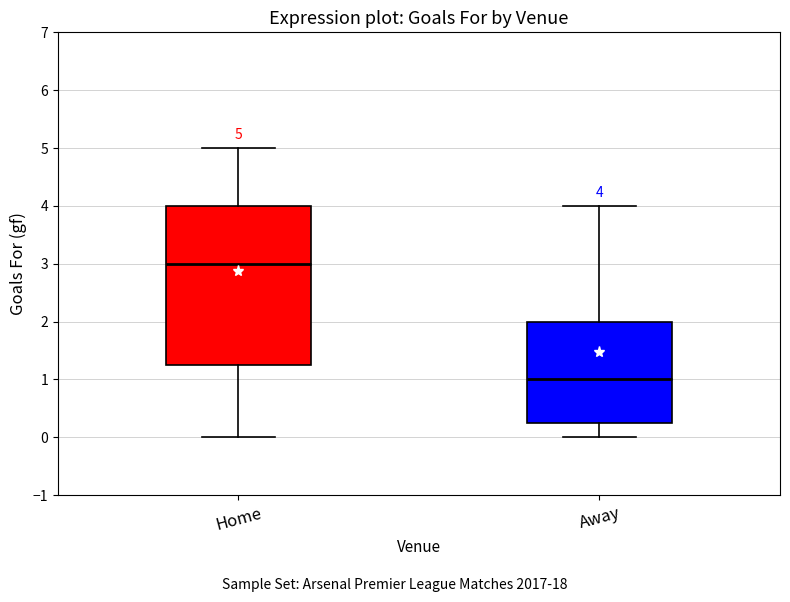

Which box is the tallest, from its lower edge to its upper edge?

Home